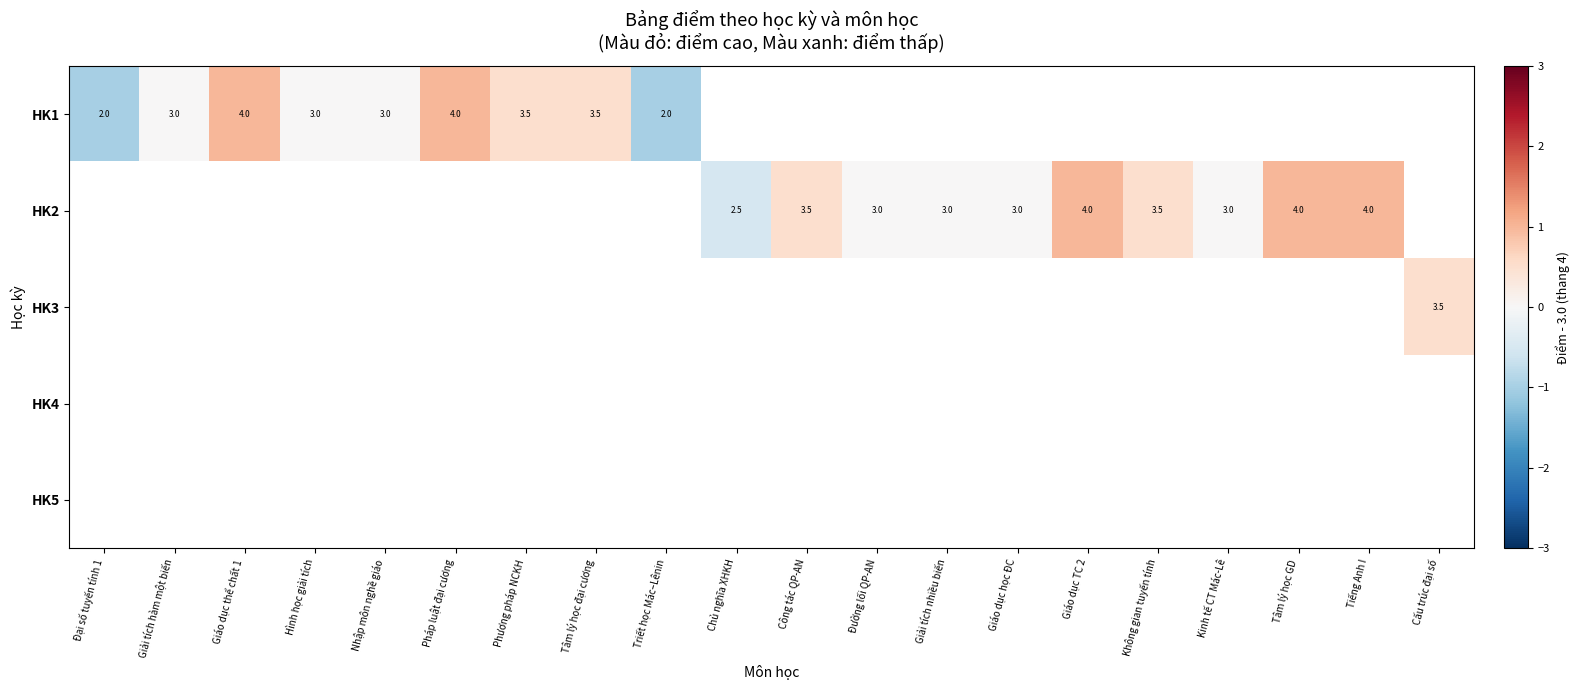

The value of HK2 at Giáo dục học ĐC is 1.9. True or false?

False